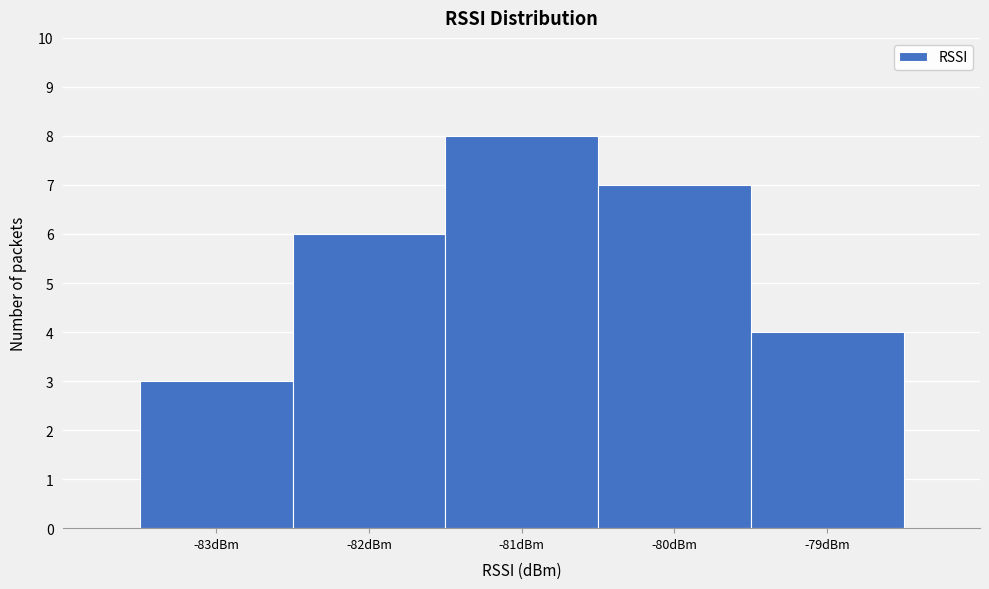

Reading left to right, list every bar in this chart as the range it spans on the x-axis followed by its height. The values are not printed on the chart, so give them approximately, as read against the axis.

-83.5 to -82.5: 3
-82.5 to -81.5: 6
-81.5 to -80.5: 8
-80.5 to -79.5: 7
-79.5 to -78.5: 4